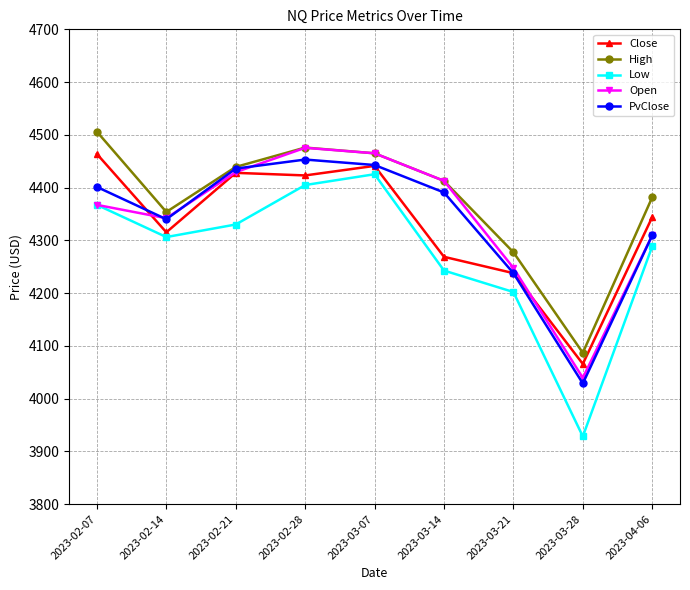

Is this an area chart (filled region under the line)?

No